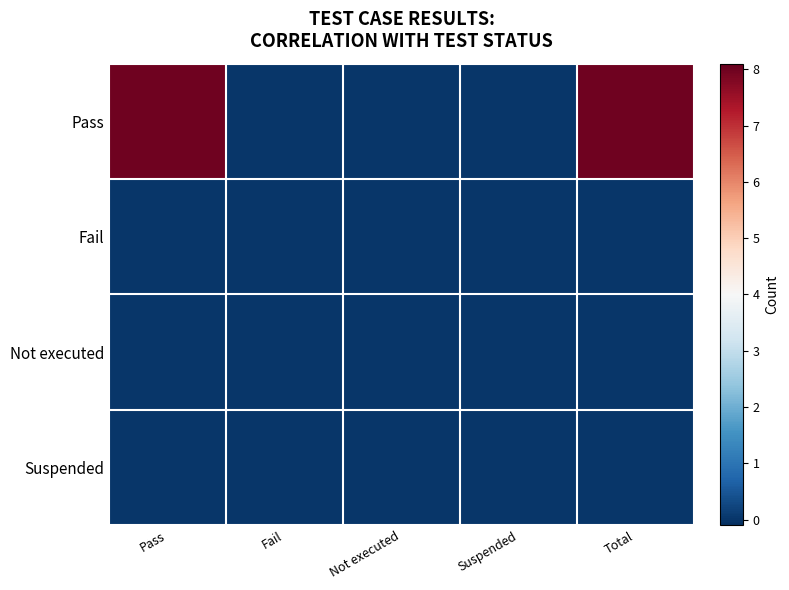

Which has a higher value, Pass or Fail?

Pass